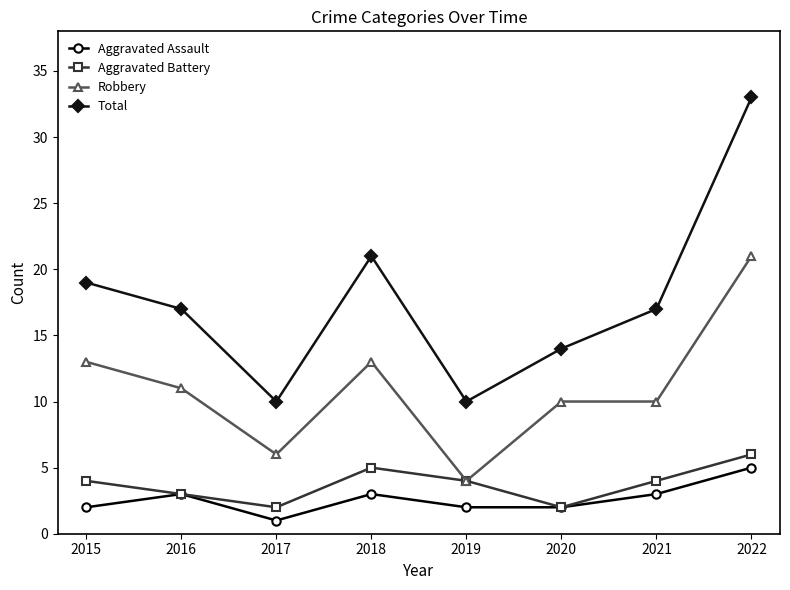

How many categories are shown in the chart?

8